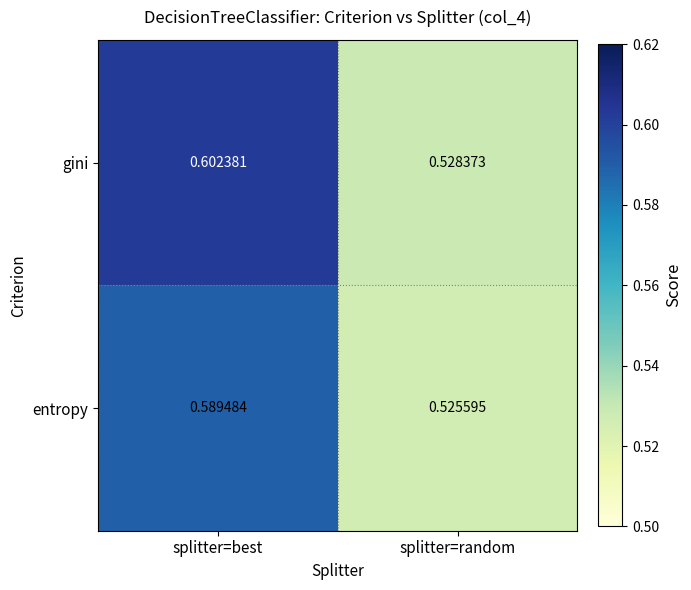

At which label is gini closest to 0?

splitter=random